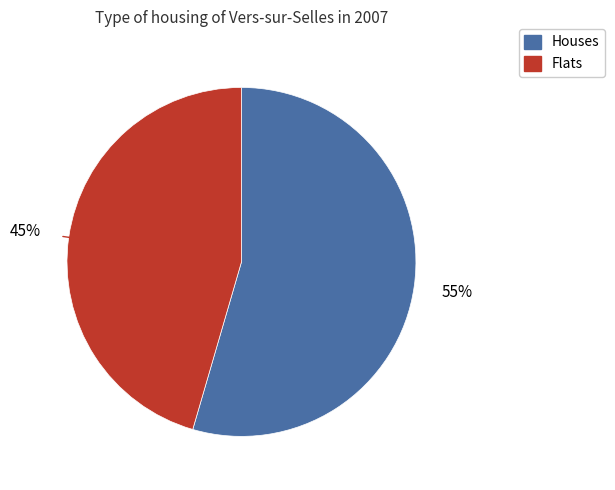

How many slices are in this pie chart?

2